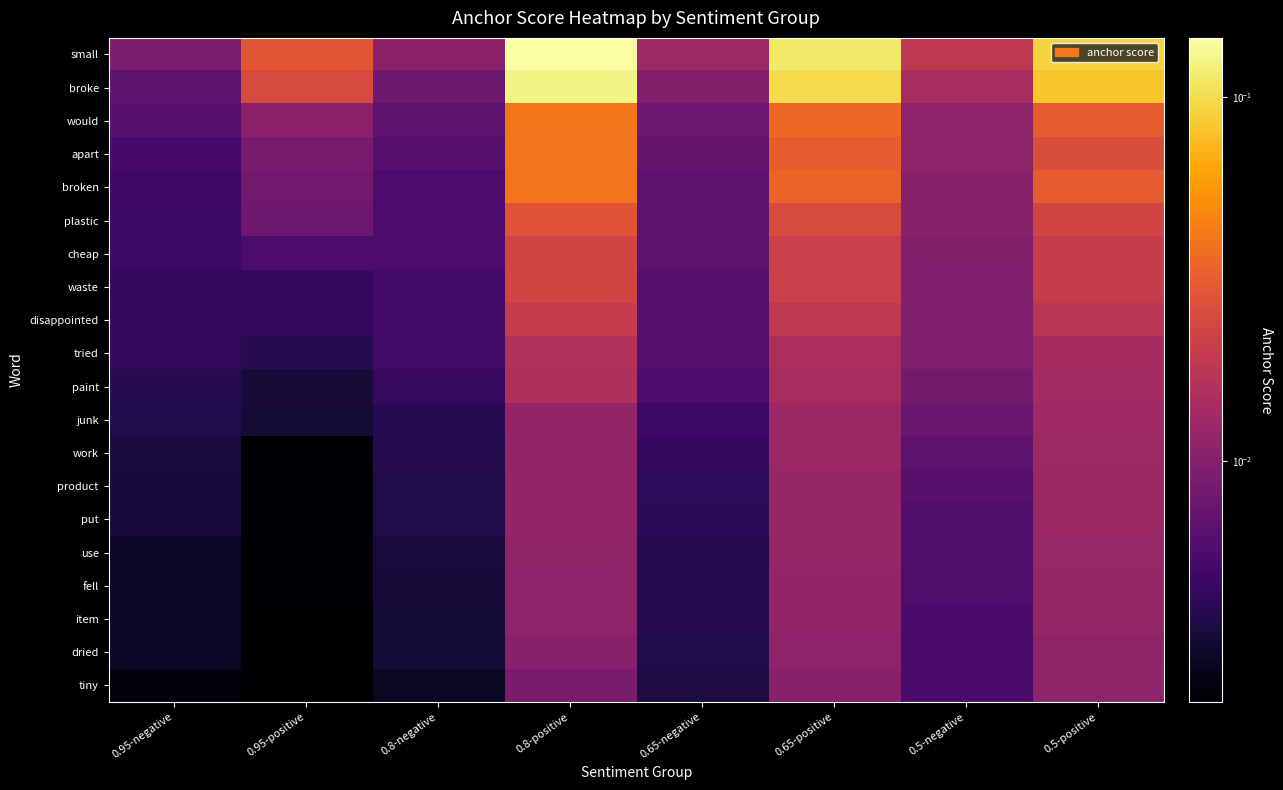

What is the greatest value displayed?

0.1